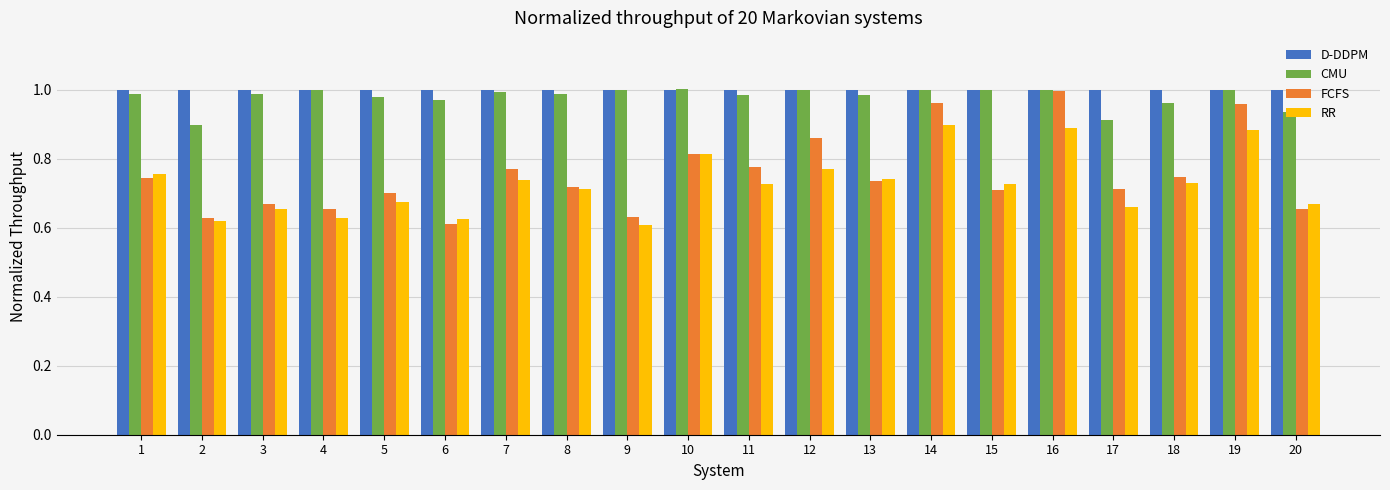

Is it true that CMU equals 1.4 at 18?

False